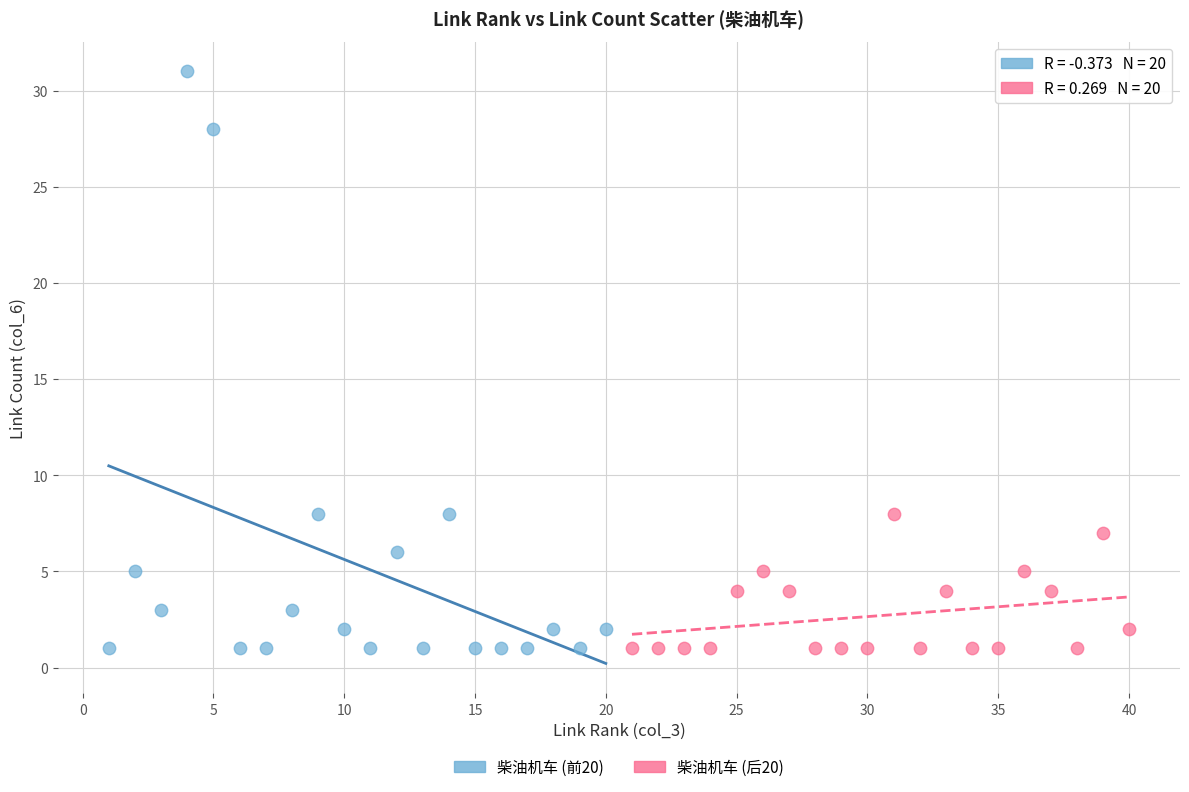

Which series contains the highest Y value?

柴油机车 (前20)